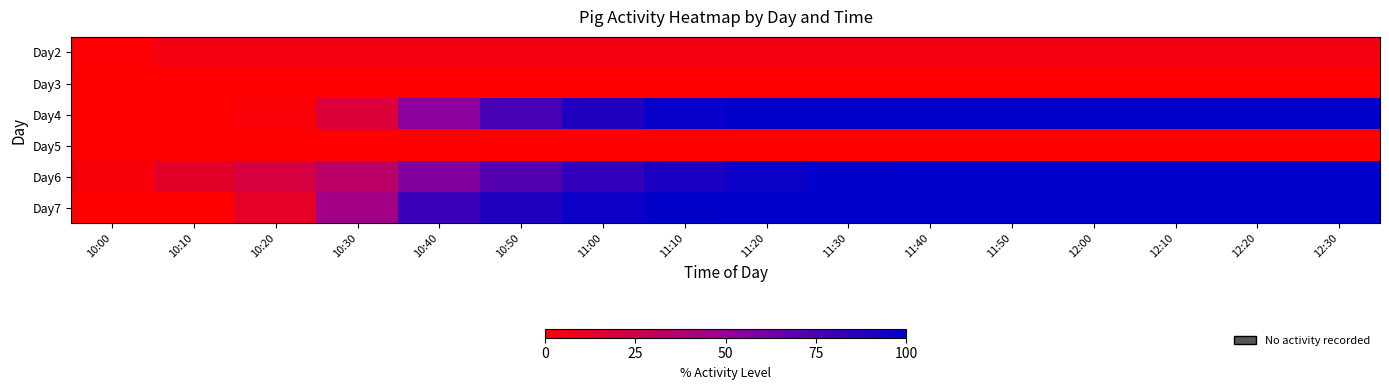

Between 10:20 and 10:50, which series saw the biggest shift?

Day7